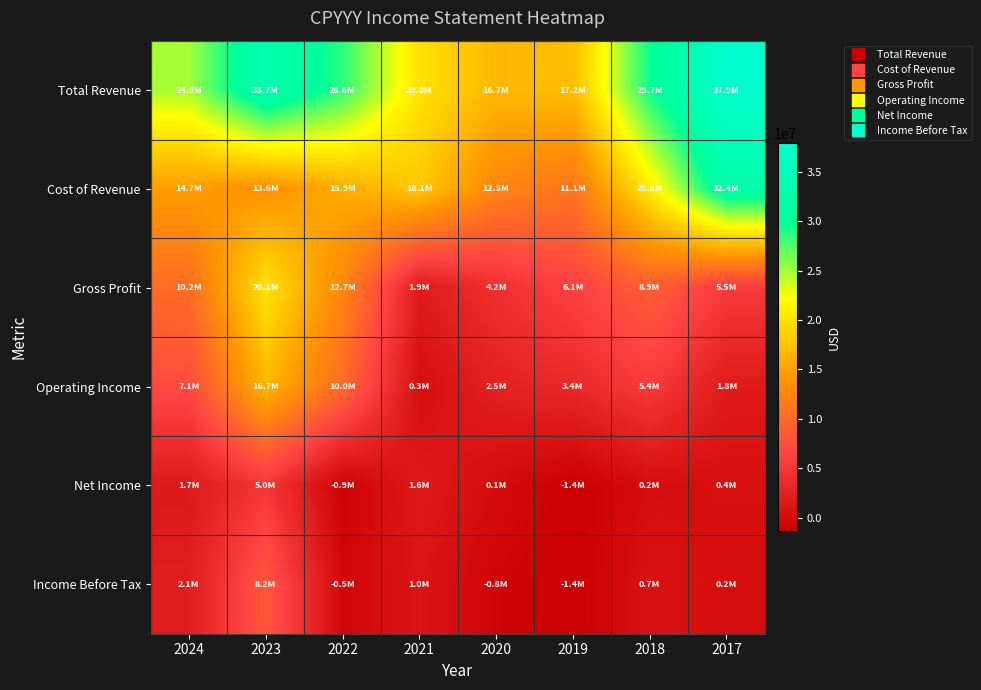

Count the number of data series in this chart.

6